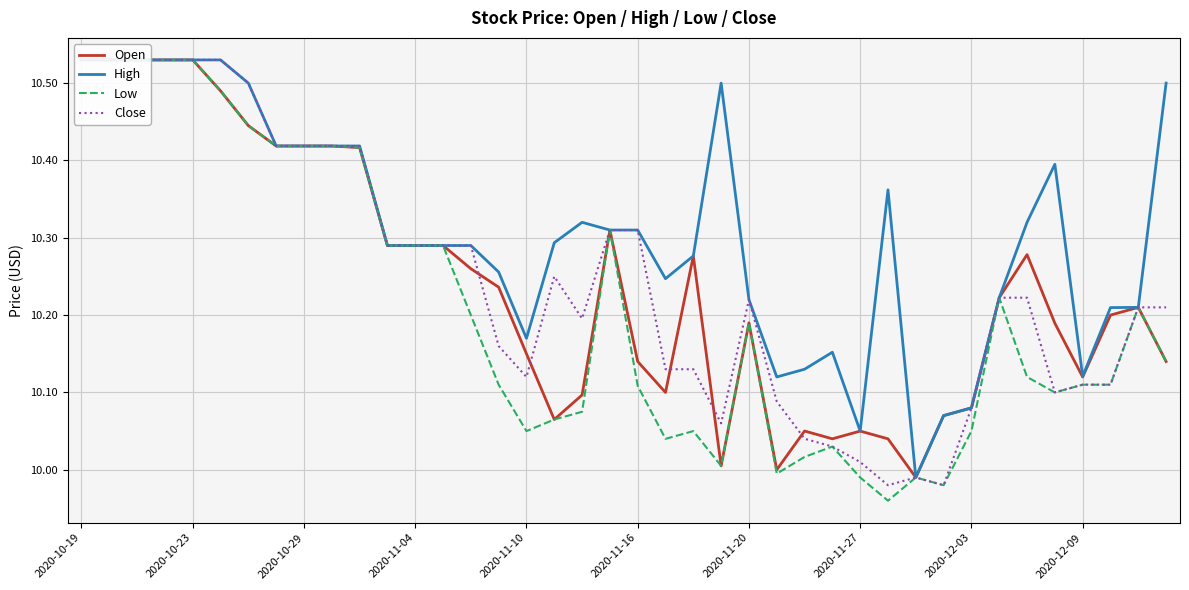

Where is the first local minimum for Low?

2020-11-10